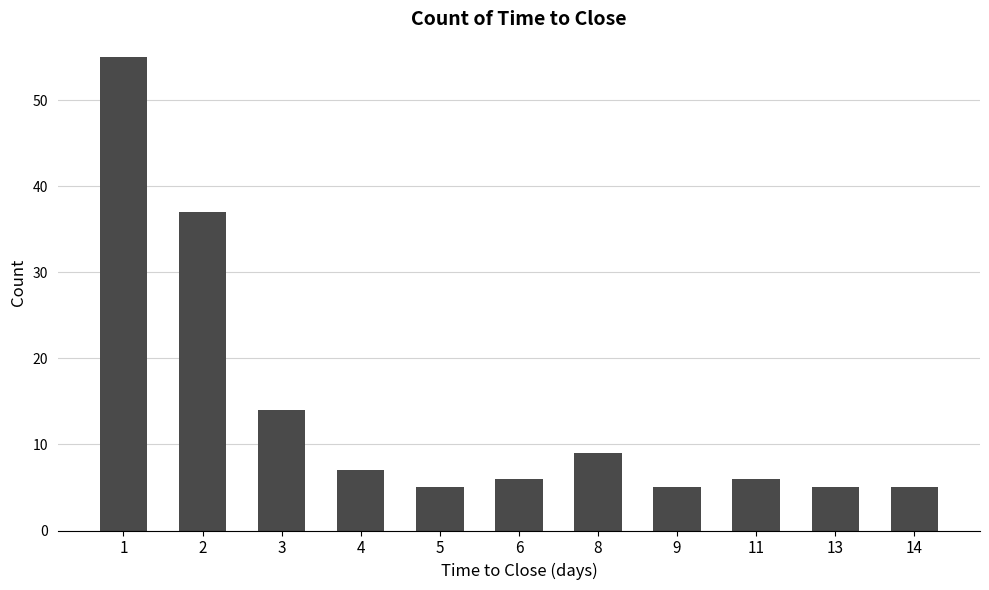

What is the greatest value displayed?

55